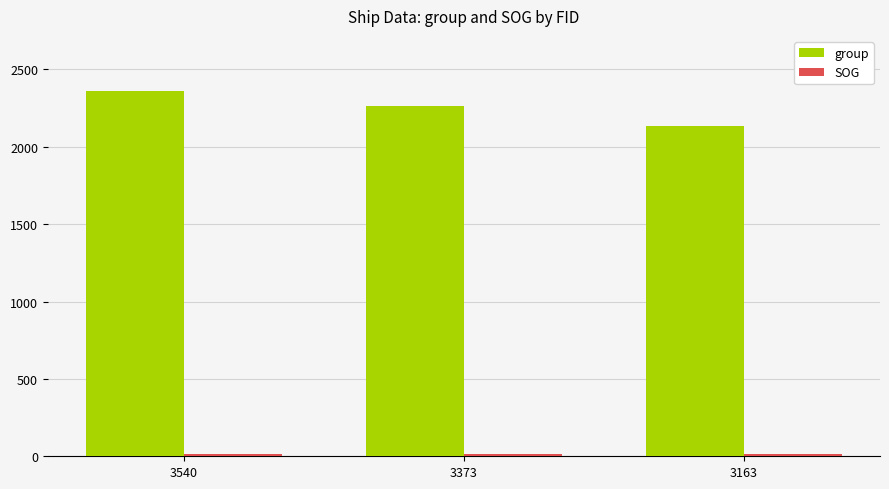

Which series has the largest total across all categories?

group